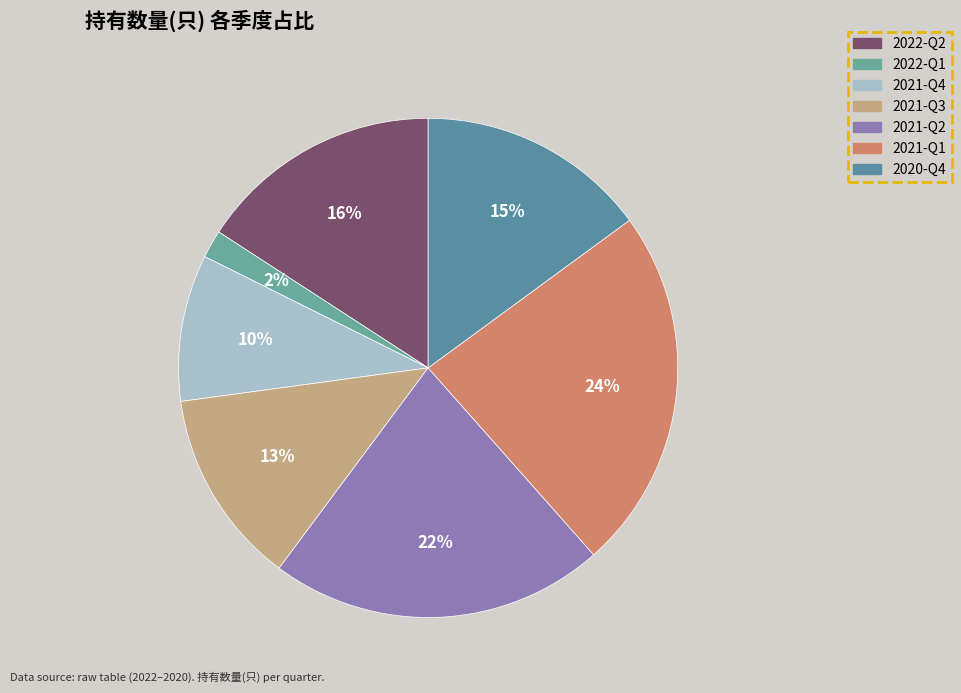

Is 2021-Q1 the majority of the pie?

No